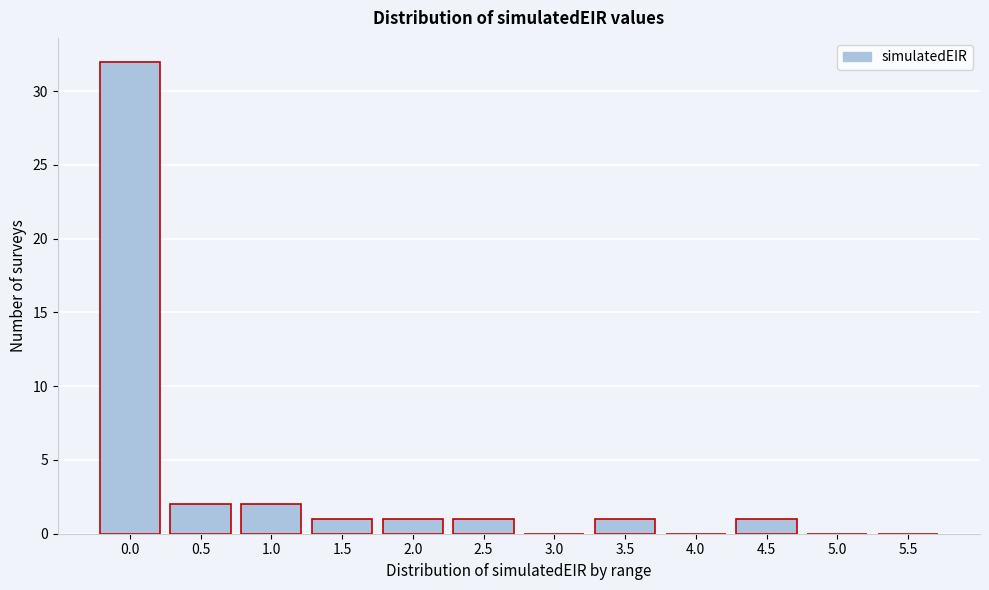

Reading left to right, extract all data points from this chart.

0.0=32	0.5=2	1.0=2	1.5=1	2.0=1	2.5=1	3.0=0	3.5=1	4.0=0	4.5=1	5.0=0	5.5=0